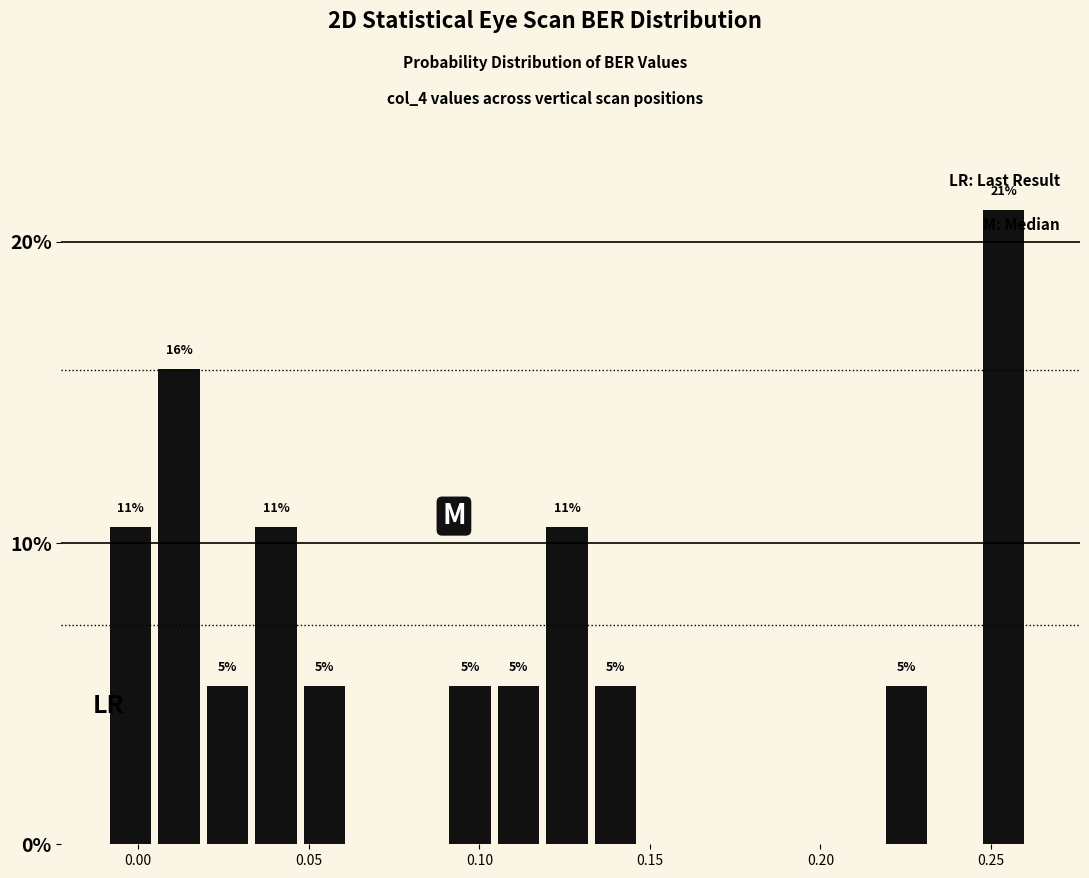

Around what value on the x-axis is the tallest bar? Give the approximate position of its centre, as read against the axis.

0.255